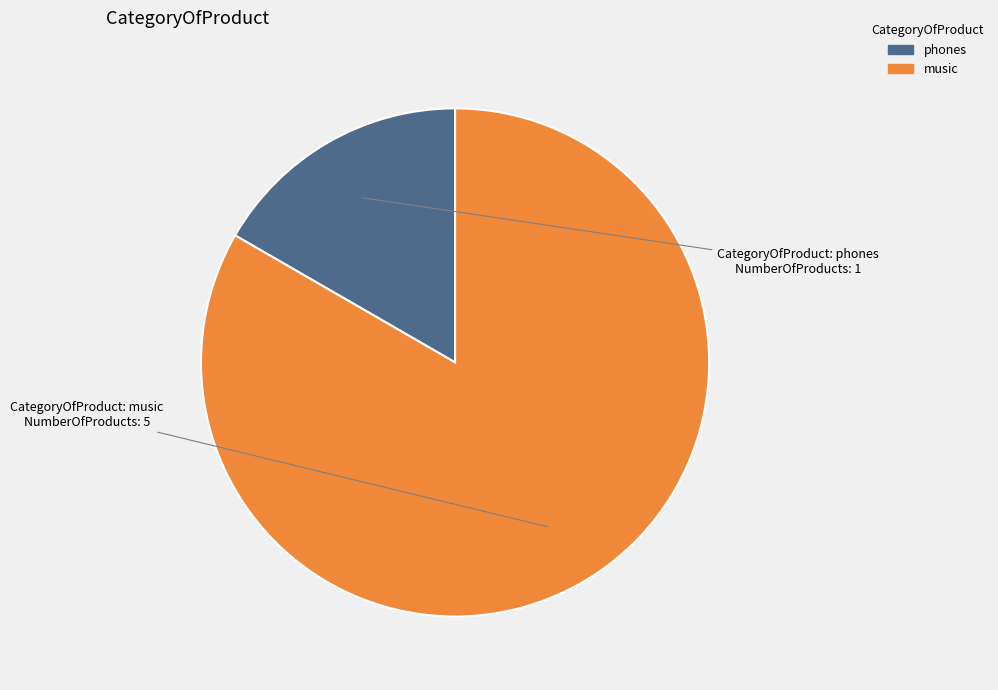

Combined, do music and phones account for over 50%?

Yes